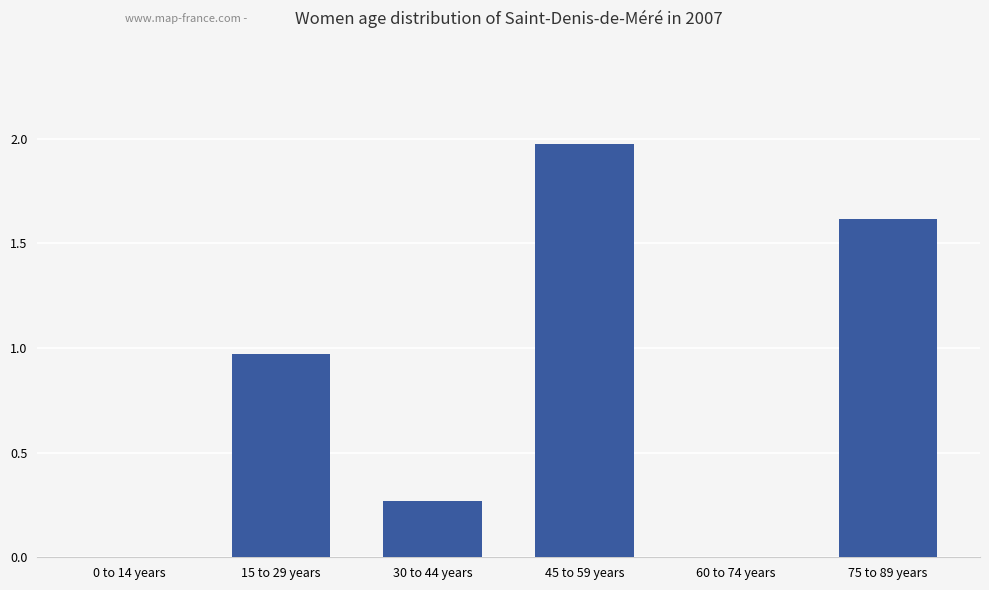

What is the sum of the values at 45 to 59 years and 30 to 44 years?

2.2